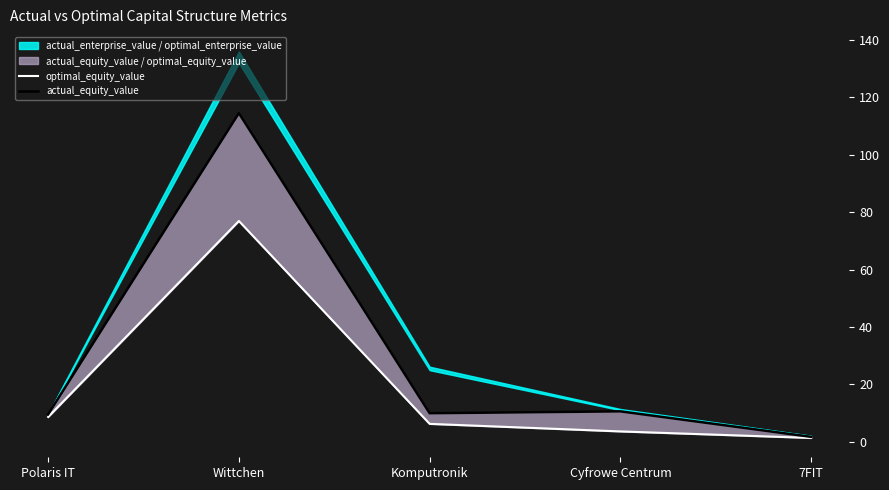

How many interior local peaks does the actual_equity_value series have?

2